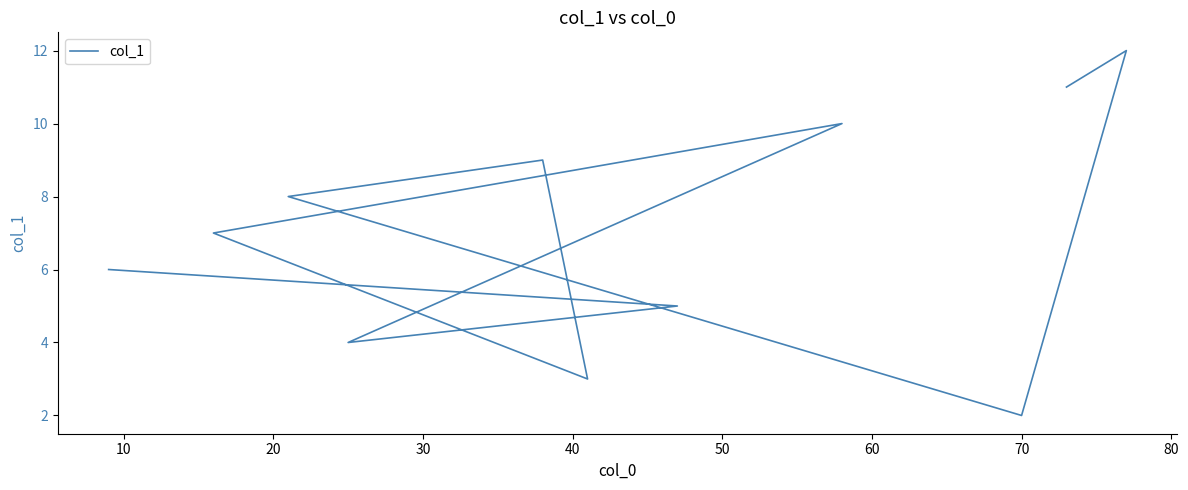

True or false: there are more than 1 points higher than both neighbors.

True